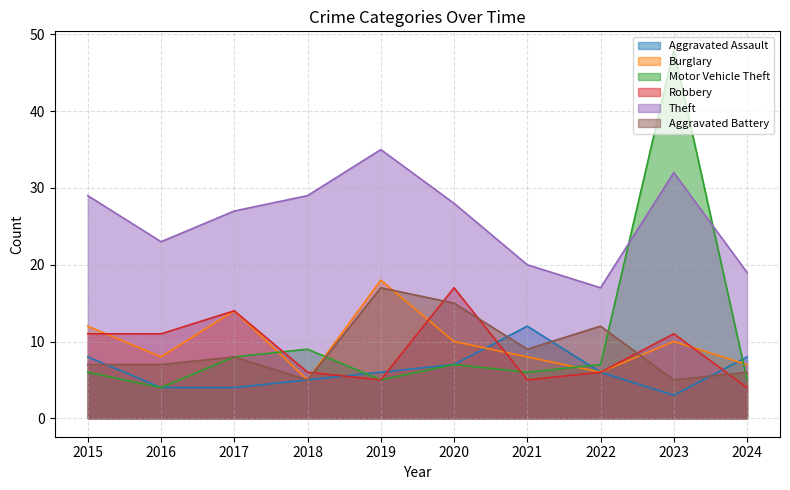

Rank the series by their maximum value, from lowest to highest.

Aggravated Assault, Robbery, Aggravated Battery, Burglary, Theft, Motor Vehicle Theft